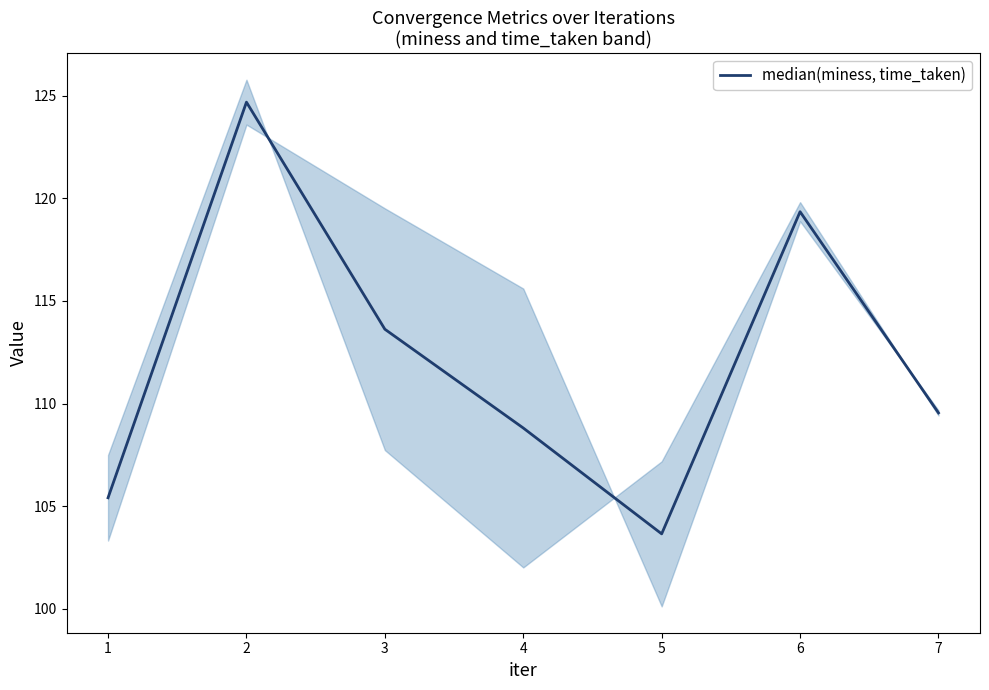

Is it true that median(miness, time_taken) equals 103.7 at 5?

True